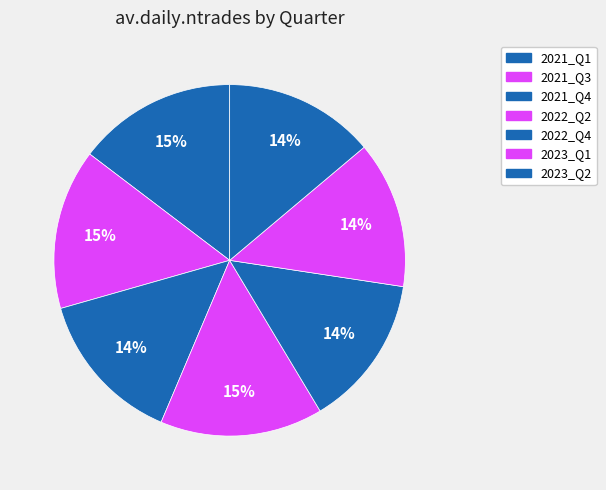

Is there any slice that represents more than half of the pie?

No